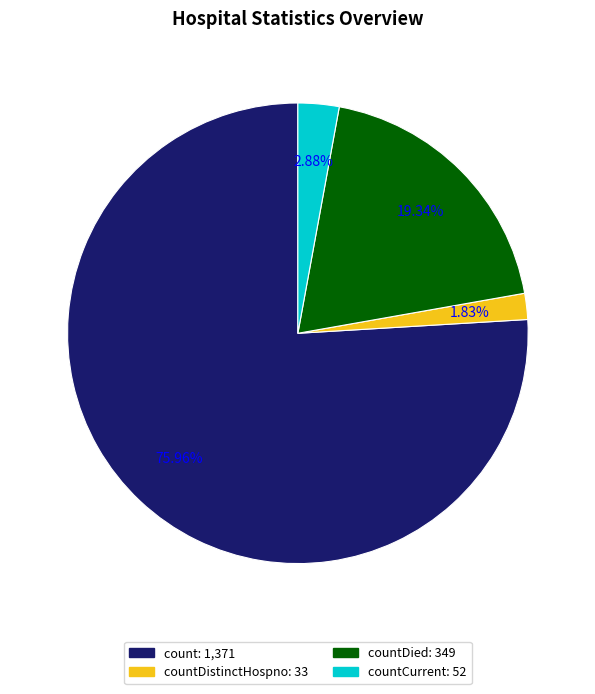

Is there a majority slice in this chart?

Yes